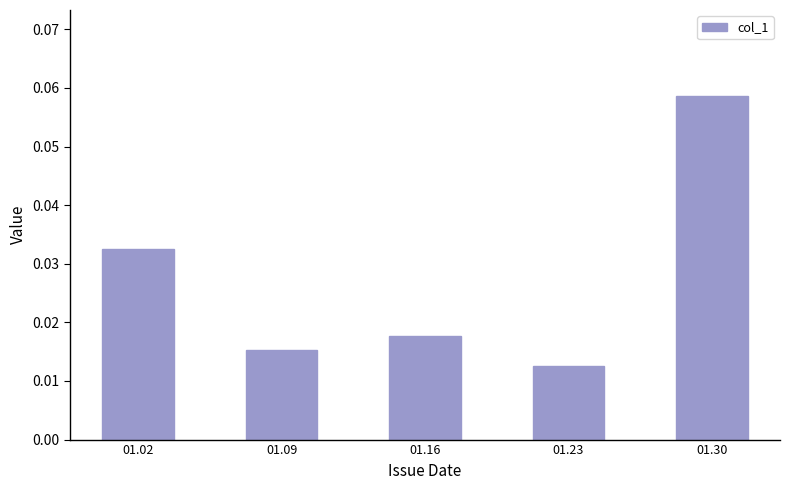

At which category does the chart reach its minimum across all series?

01.23